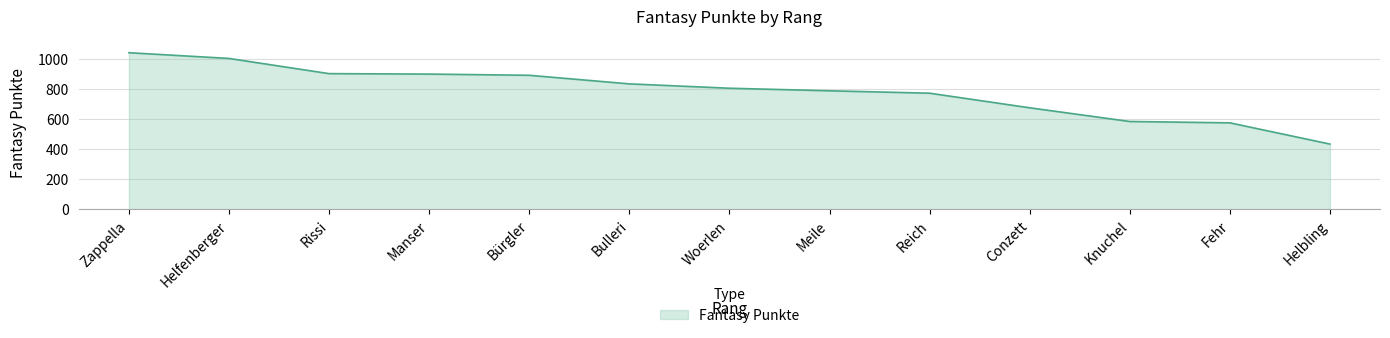

Which category has the lowest value across all series?

Helbling